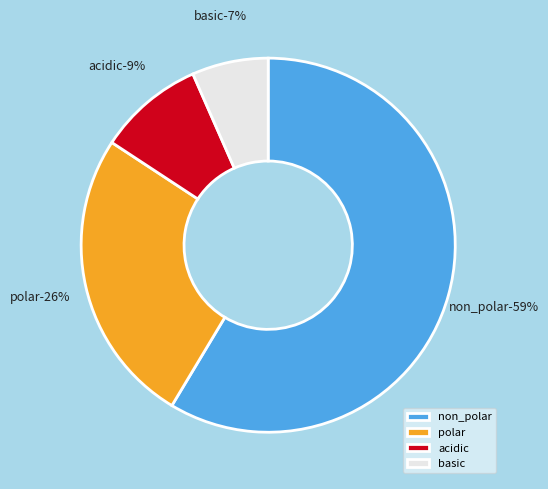

The acidic slice represents 17% of the pie. True or false?

False